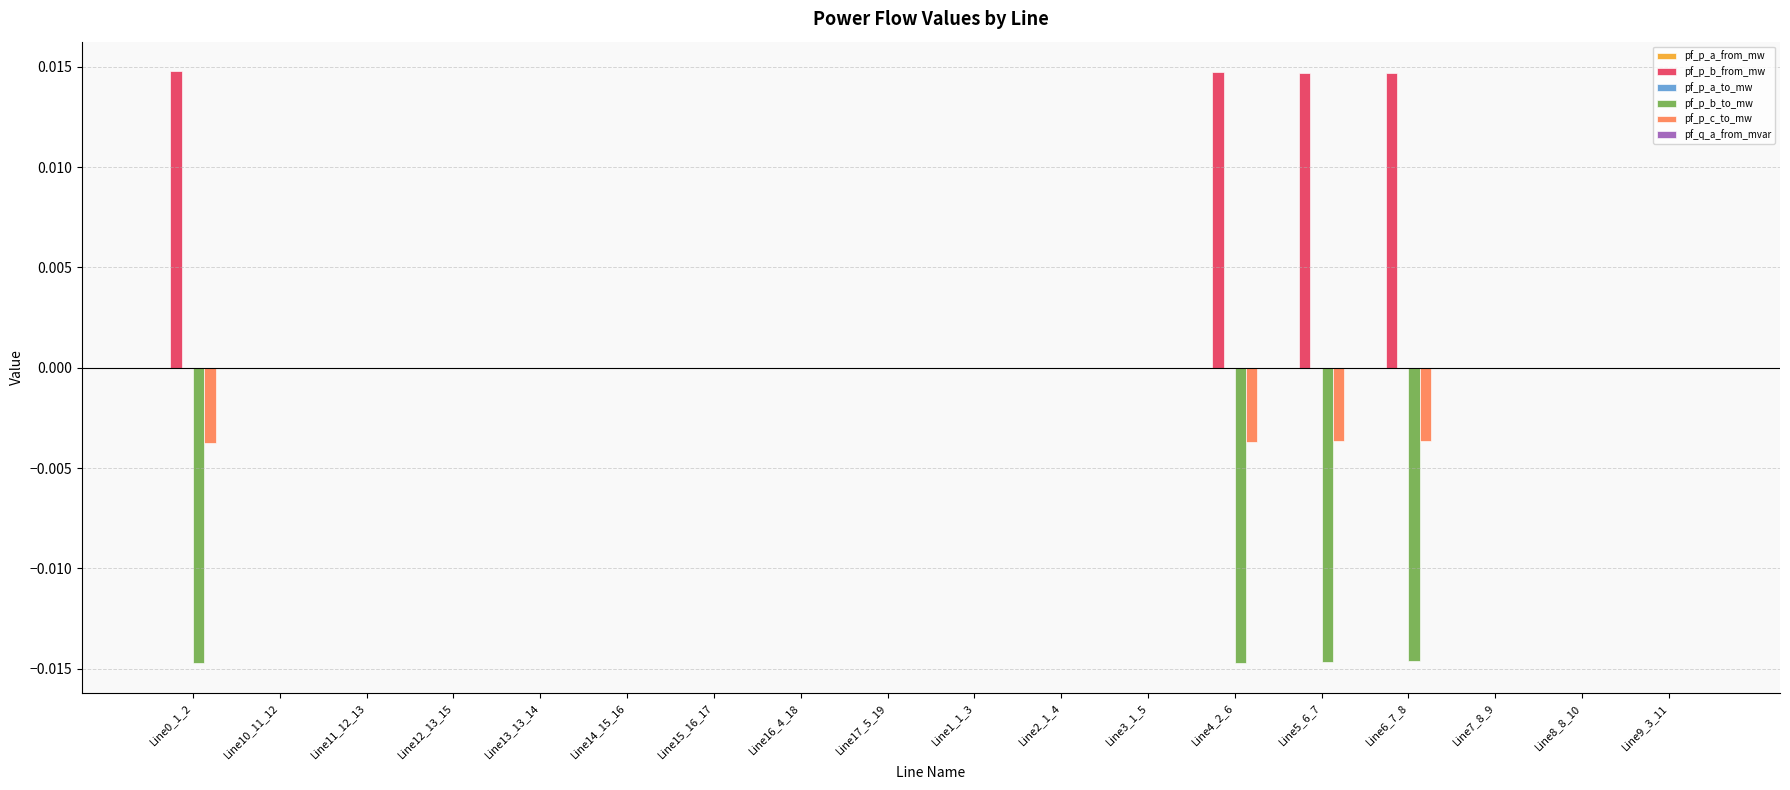

Is it true that pf_p_c_to_mw equals 0.0 at Line2_1_4?

True